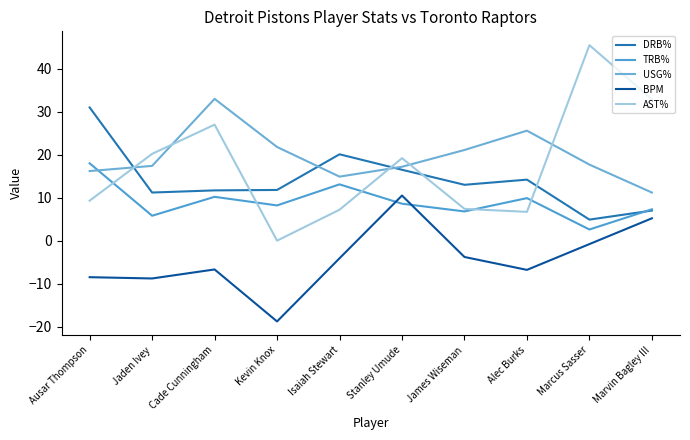

How many lines are shown in the chart?

5